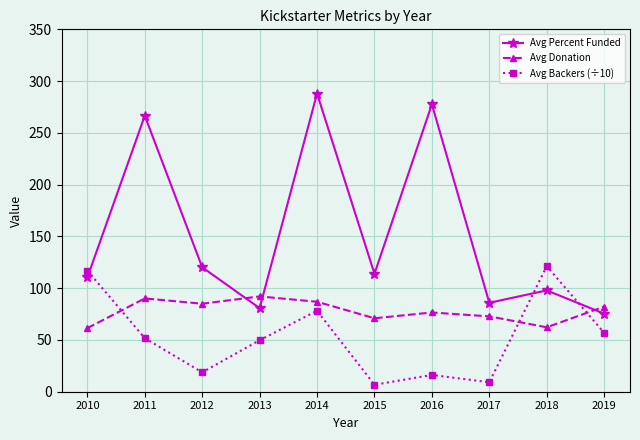

Is it true that Avg Percent Funded equals 97.9 at 2018?

True